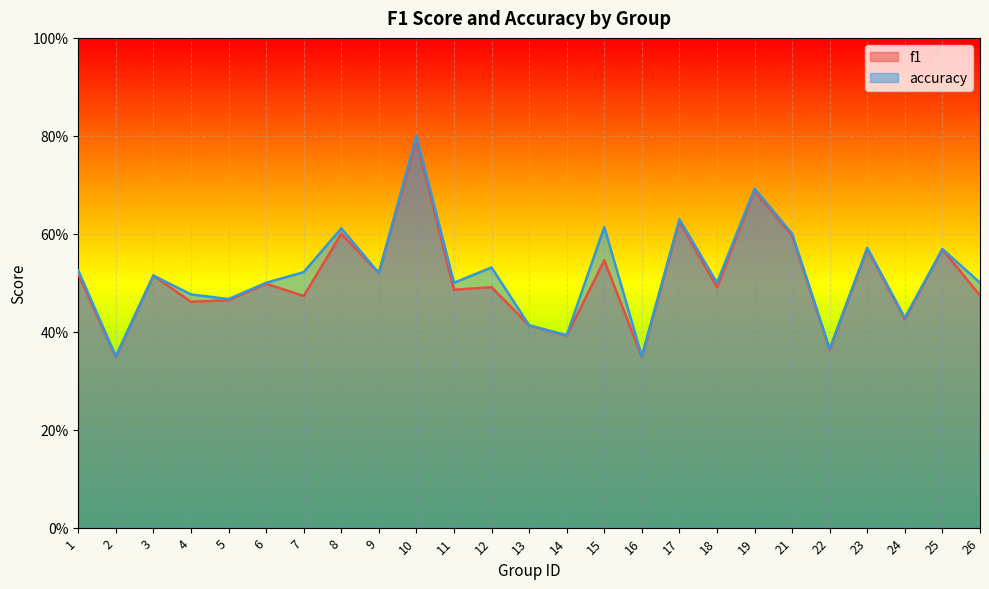

True or false: accuracy has more than 2 interior local peaks.

True